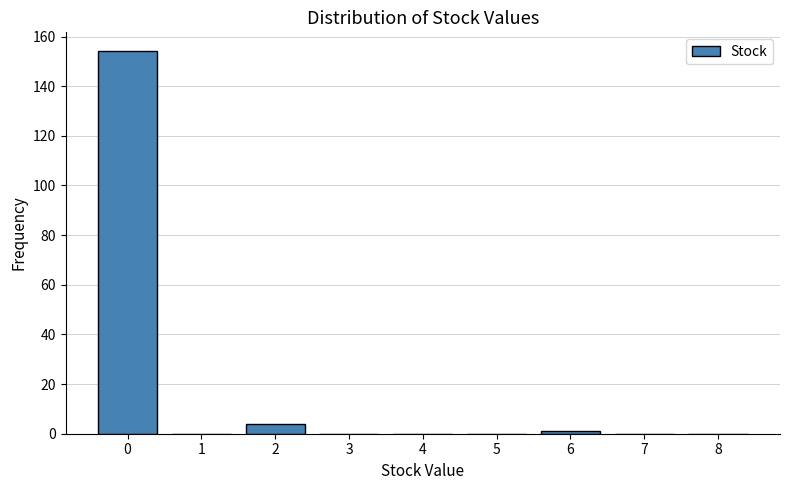

Reading right to left, what are all the values shown in this chart?

8=0	7=0	6=1	5=0	4=0	3=0	2=4	1=0	0=154